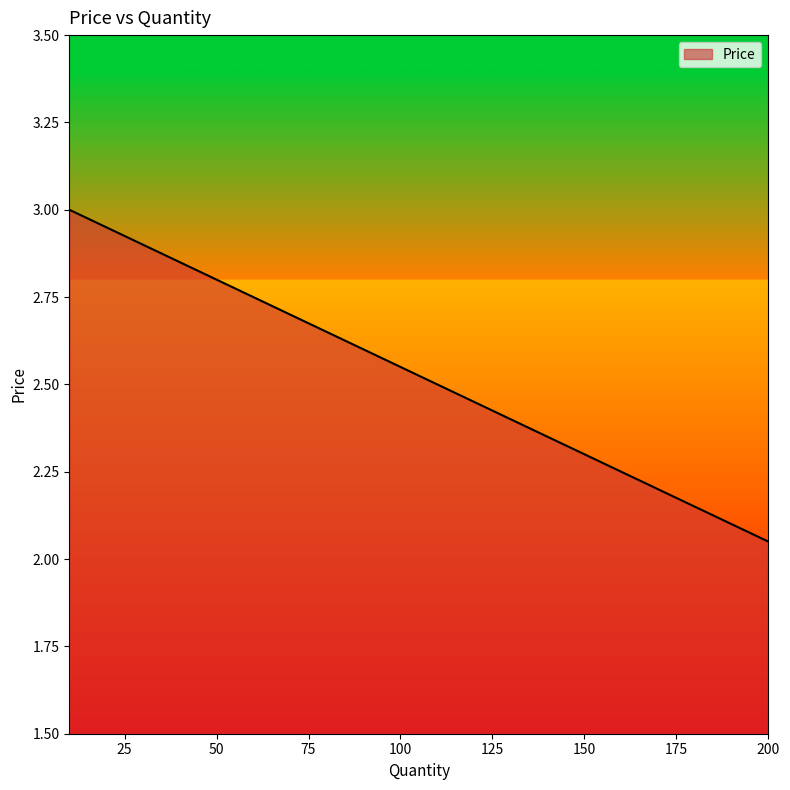

Does the chart display data point markers on the line(s)?

No